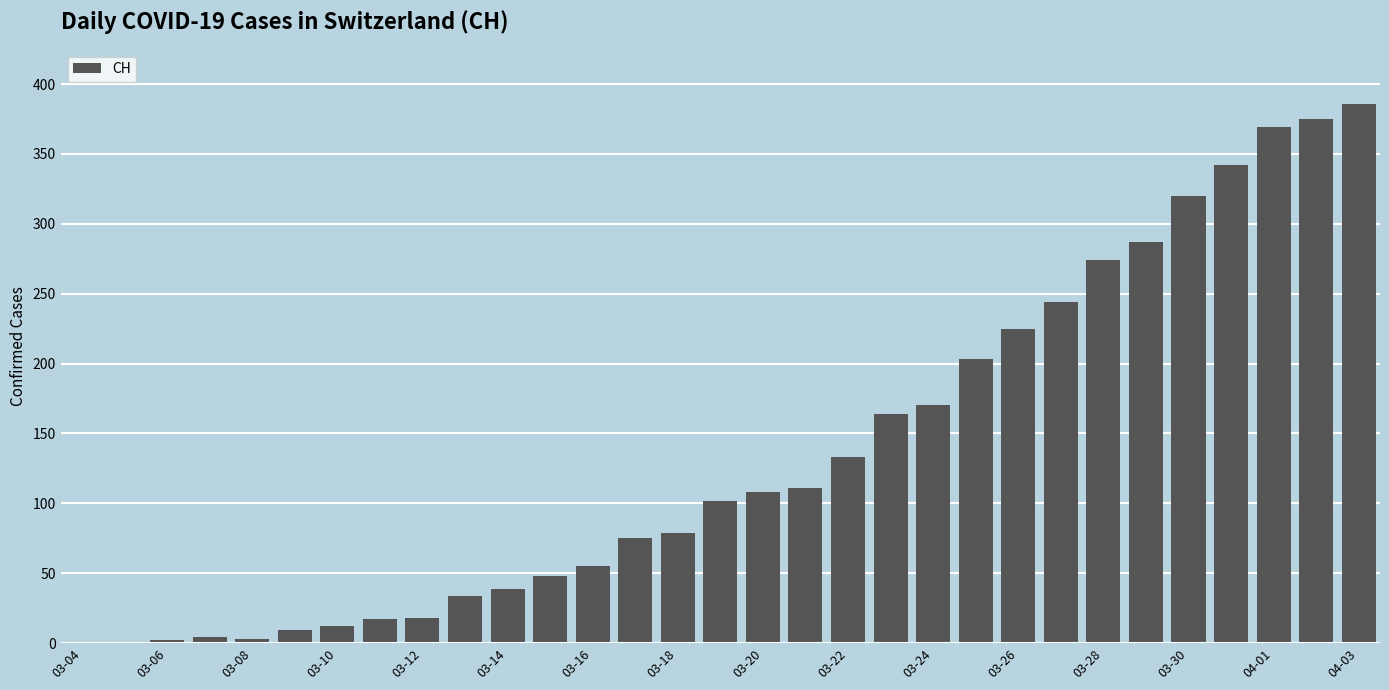

What is the greatest value displayed?

386